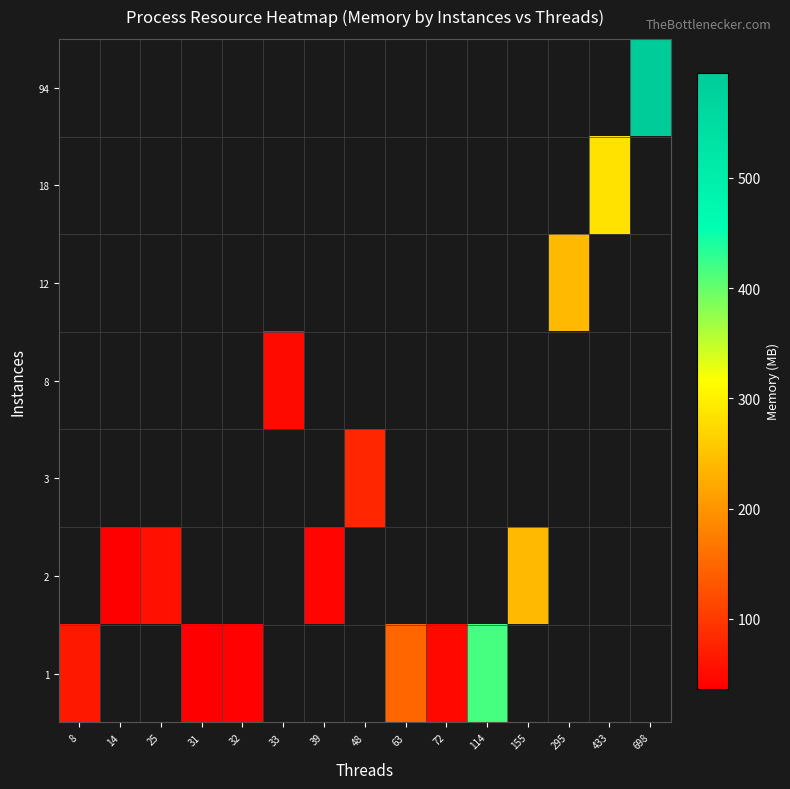

Which label corresponds to the largest value in the chart?

698